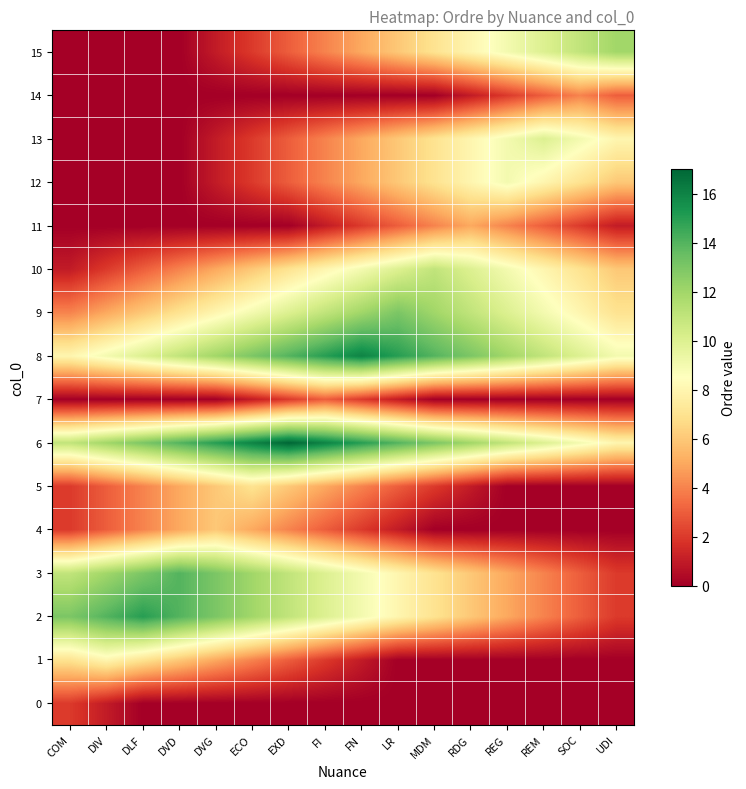

At which category is the sum across all series the highest?

FI